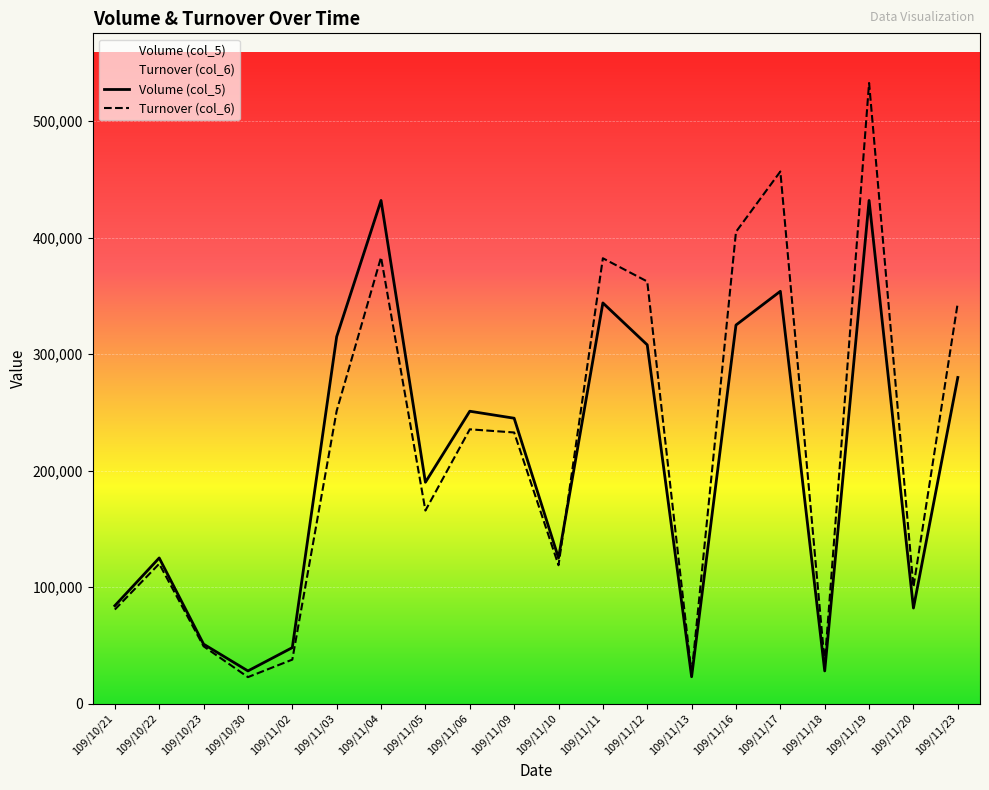

Reading left to right, what are all the values shown in this chart?

Volume (col_5): 84000	125000	51000	28000	48000	315000	432000	190000	251000	245000	125000	344000	308000	23000	325000	354000	28000	432000	82000	280000
Turnover (col_6): 80710	119980	49170	22680	37700	251330	383190	165700	235470	232760	118750	382360	362420	25190	405040	456850	34600	532880	100040	344400